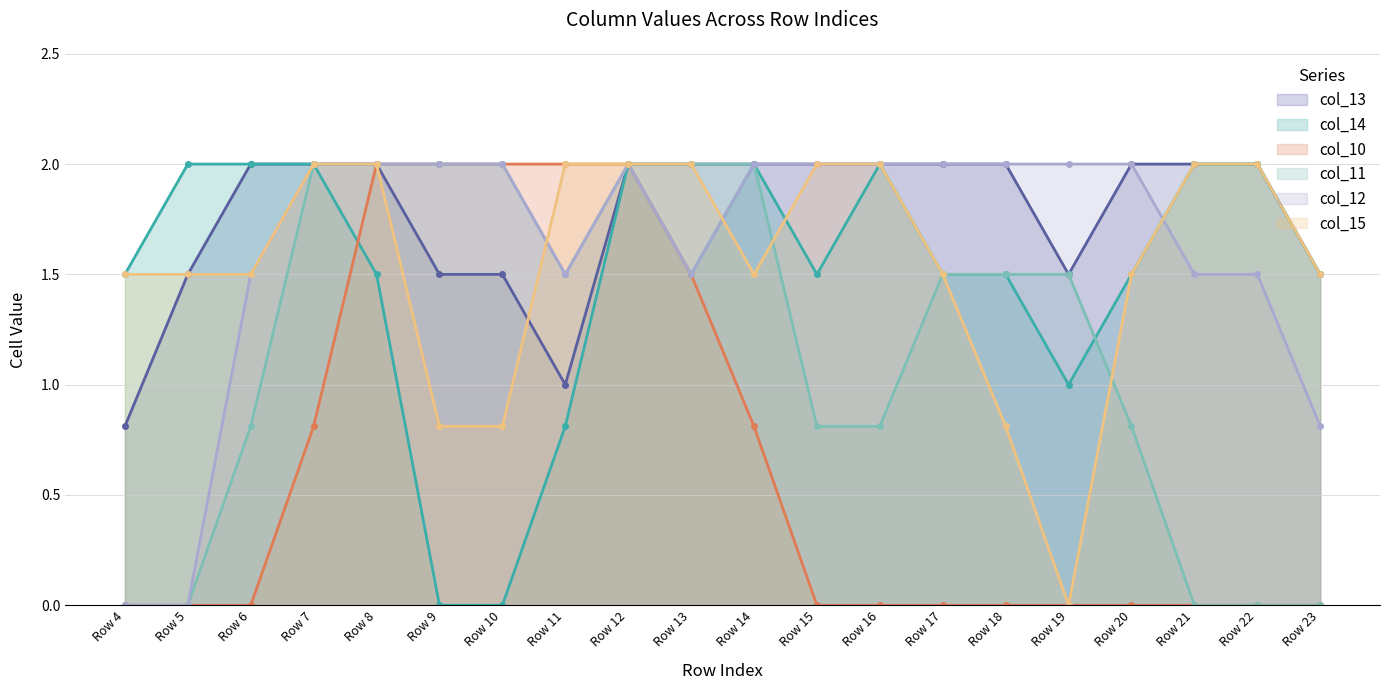

In col_15, how many points are lower than both neighbors (excluding endpoints)?

2